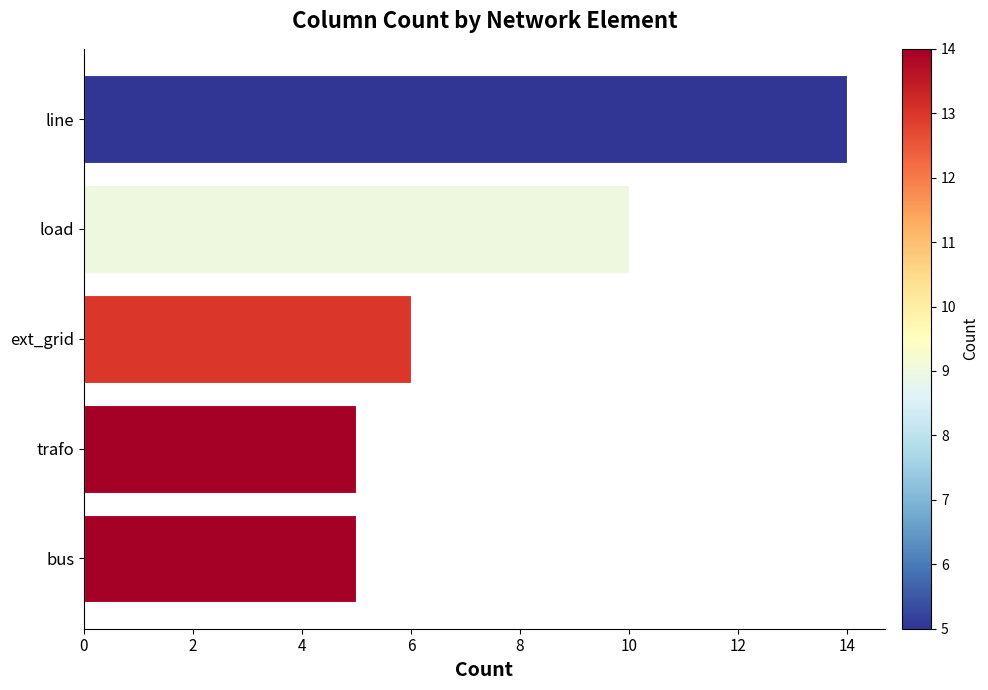

The chart shows a value of 4 at load. True or false?

False